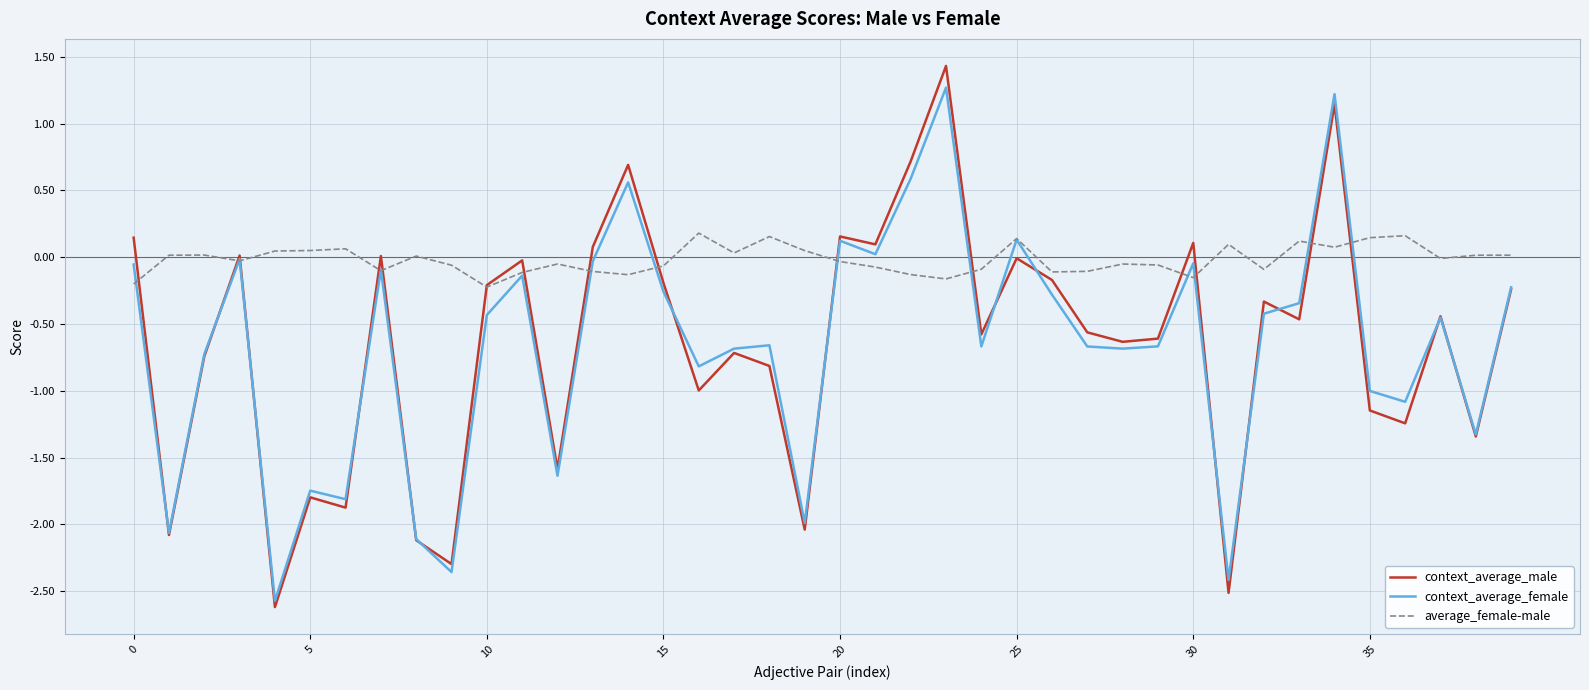

Which series has the largest range (max minus min)?

context_average_male